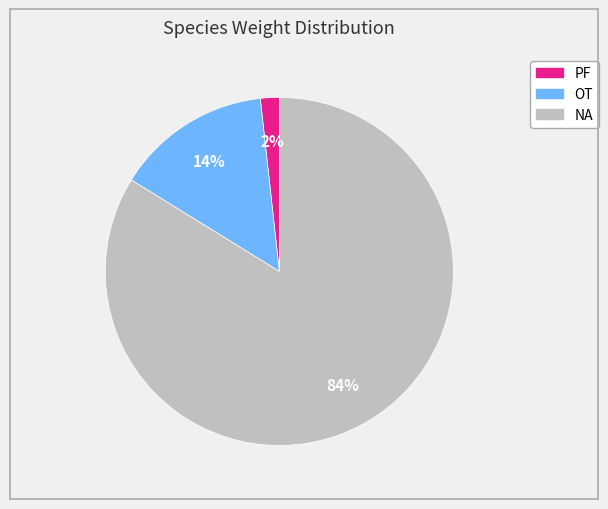

How many segments does this pie chart have?

3